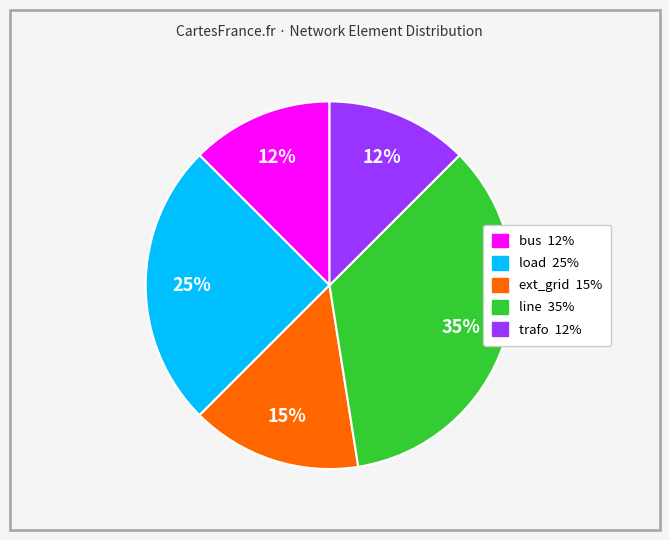

How many slices are in this pie chart?

5